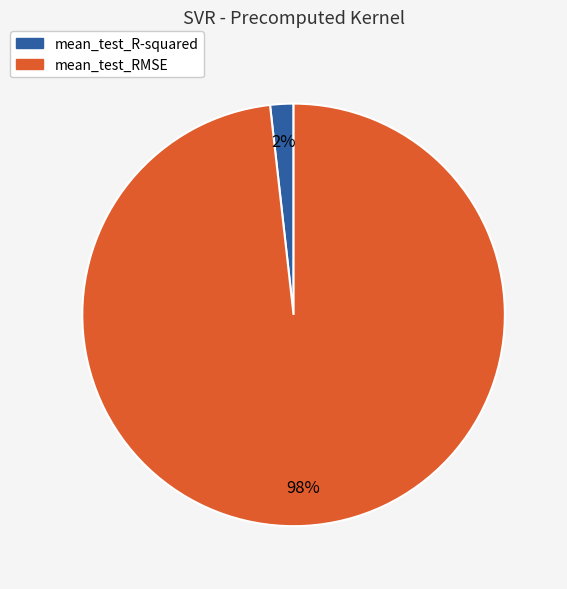

To the nearest percent, what is the difference between the largest and smallest slice percentages?

96%